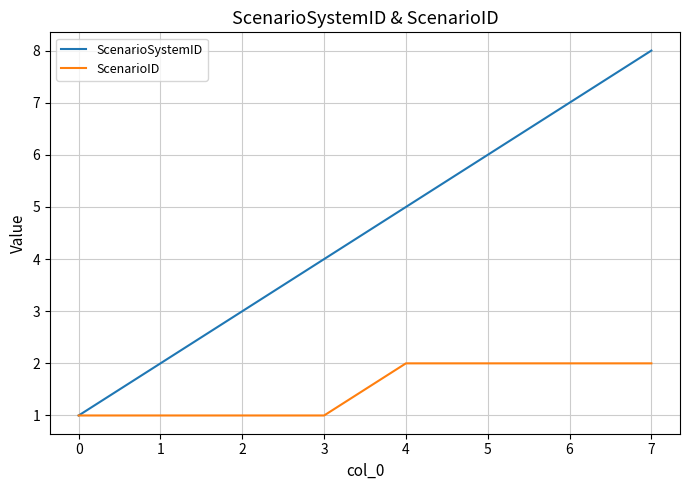

What is the highest value of the ScenarioID series?

2